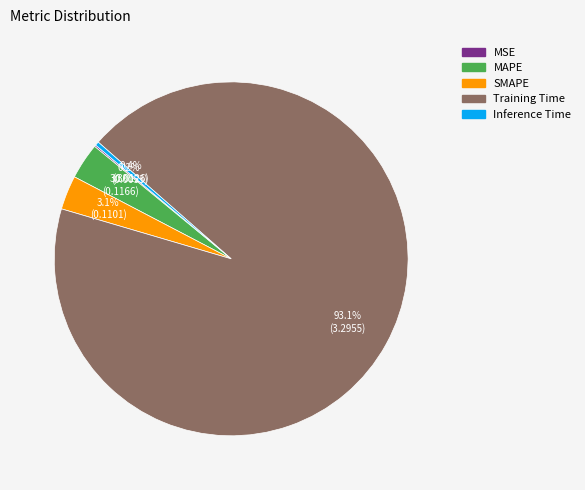

What is the largest slice in the pie chart?

Training Time